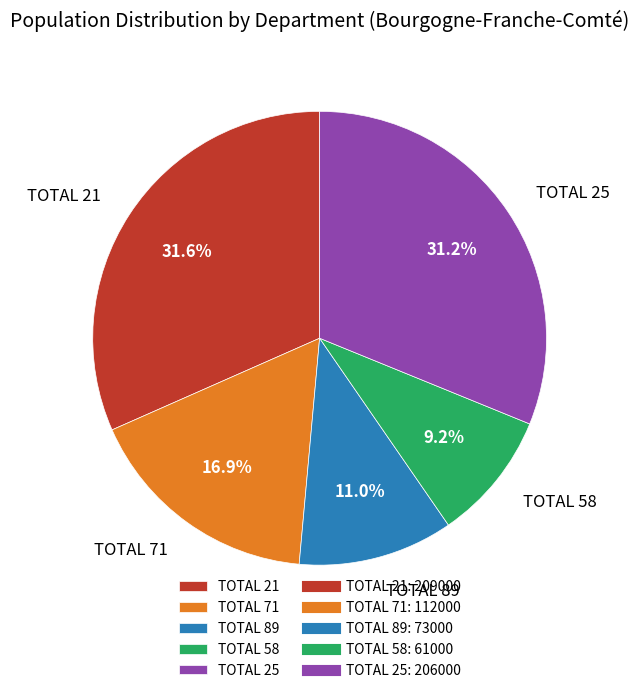

Is TOTAL 89 the majority of the pie?

No